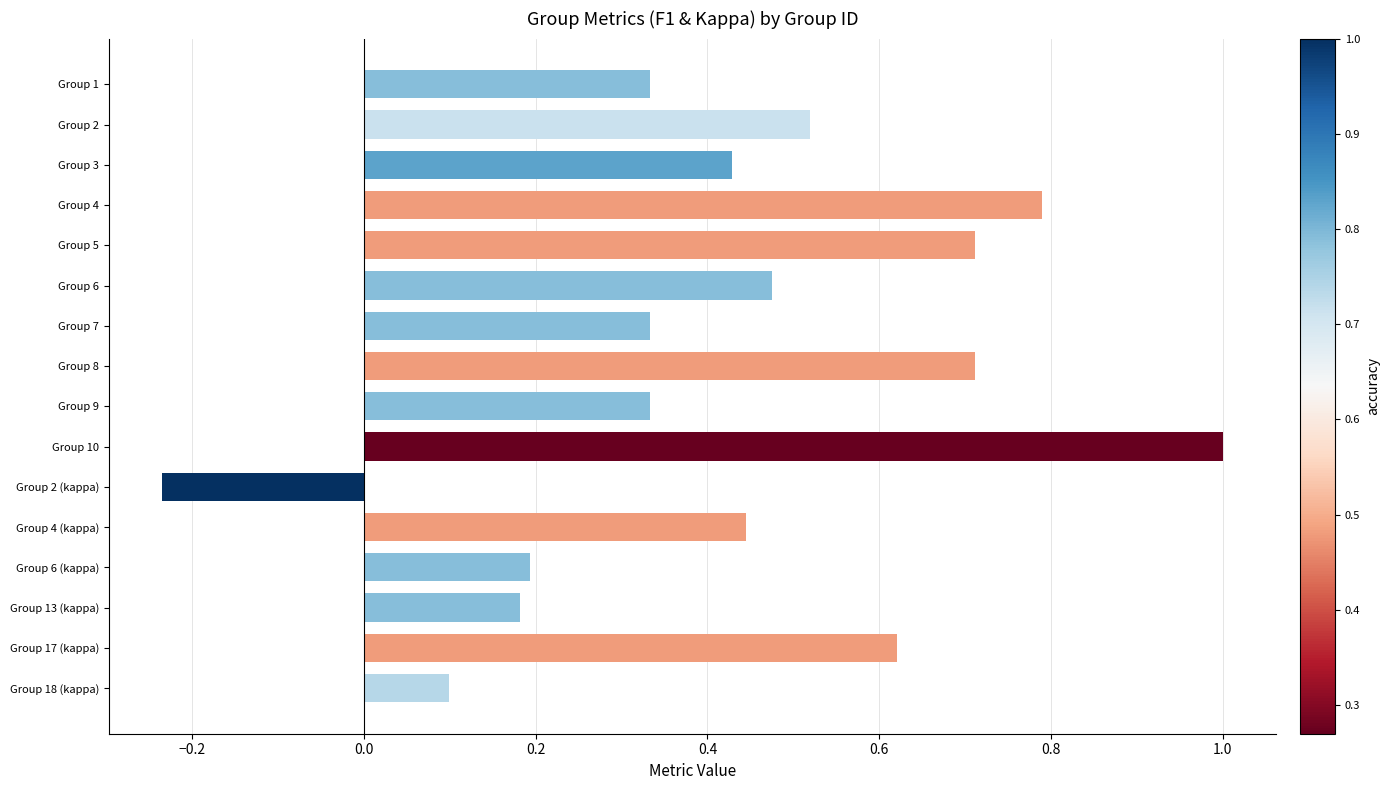

What is the greatest value displayed?

1.0